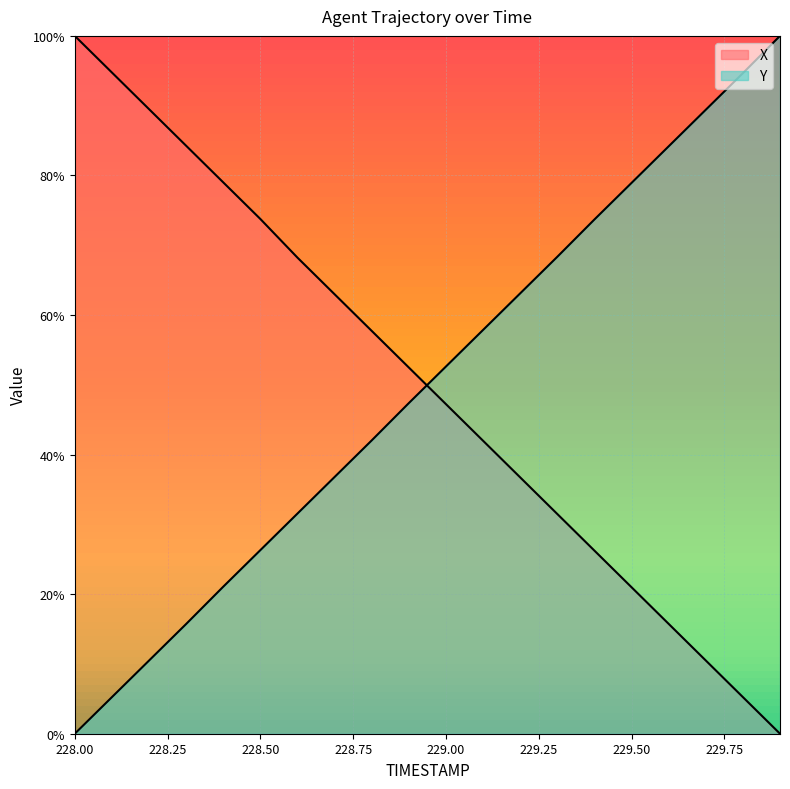

At which category is the sum across all series the highest?

228.4